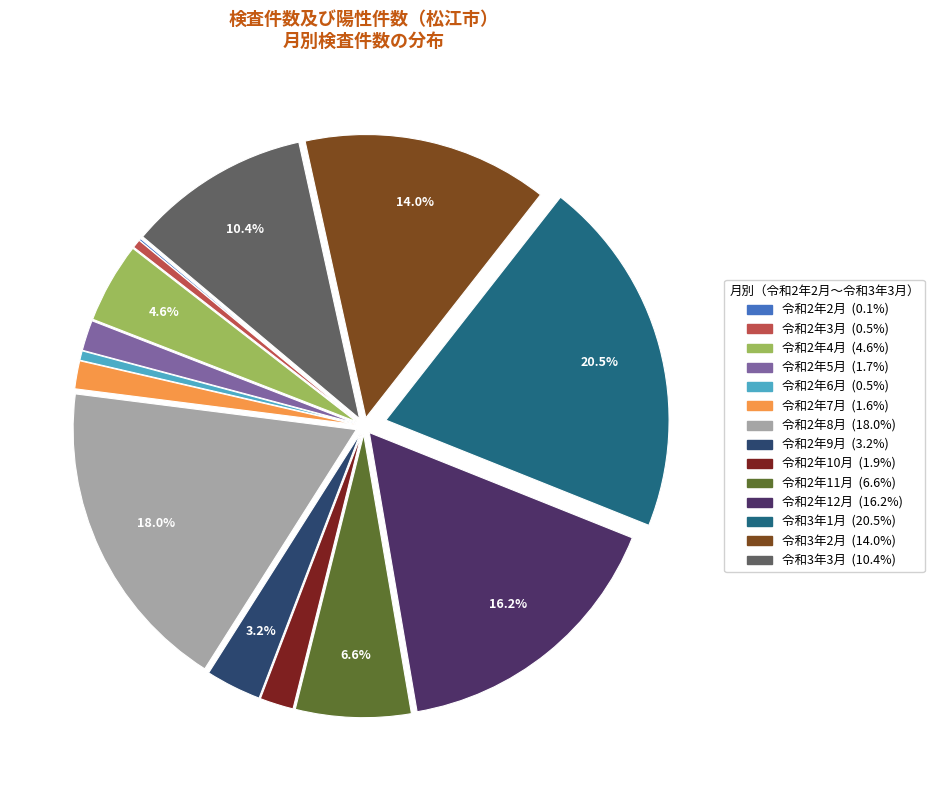

True or false: 令和2年5月 accounts for 2% of the total.

True